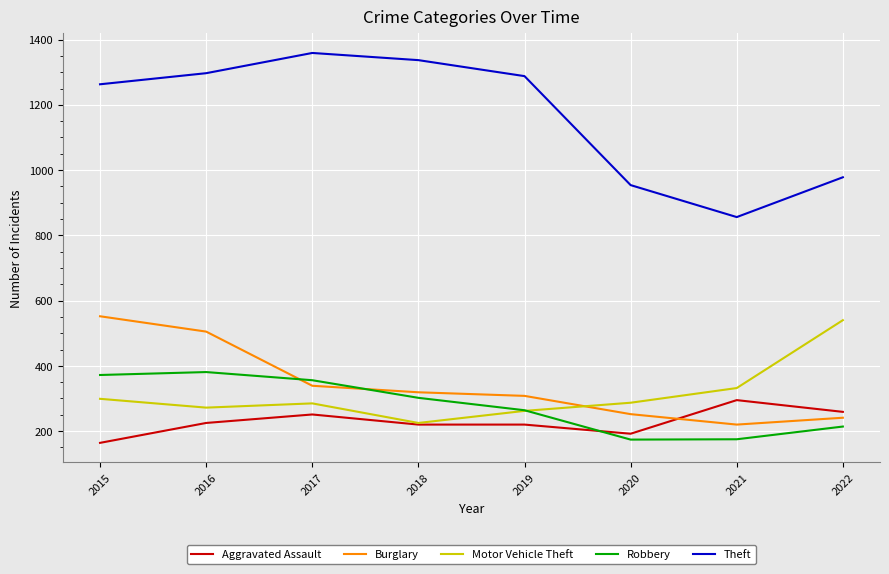

What is the total value across all series at 2017?

2590